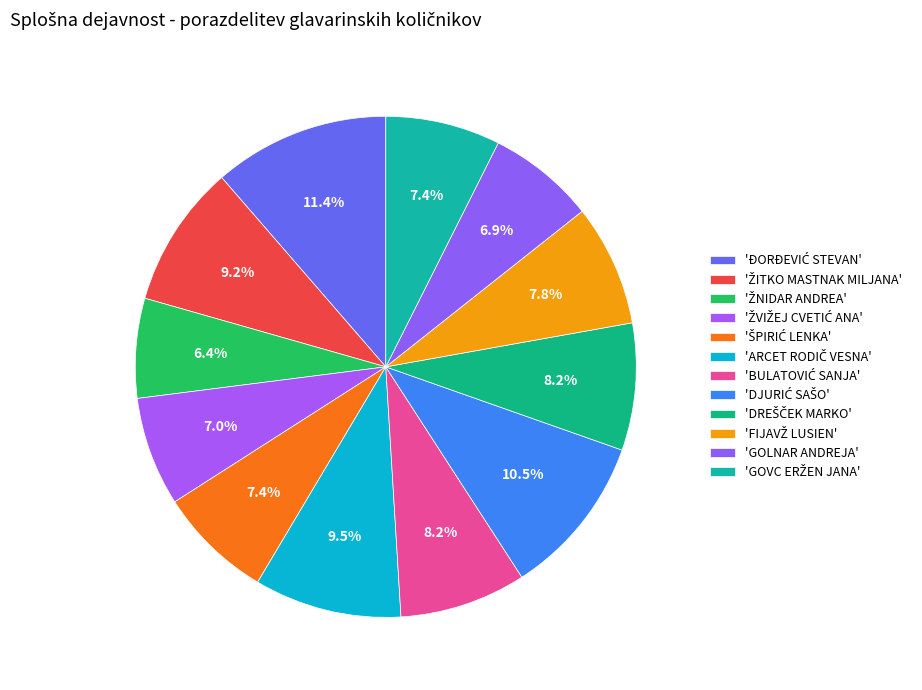

How many segments does this pie chart have?

12